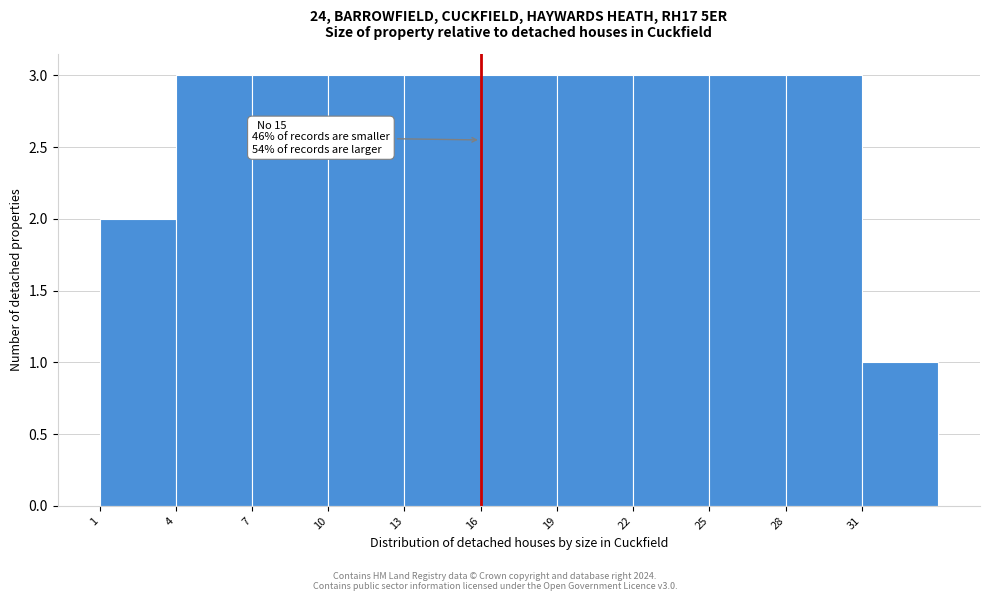

Reading right to left, what are all the values shown in this chart?

31=1	28=3	25=3	22=3	19=3	16=3	13=3	10=3	7=3	4=3	1=2